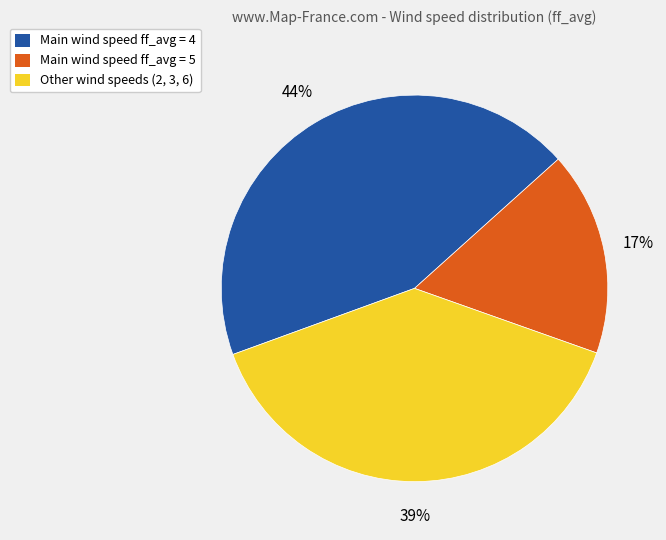

What percentage is the Other wind speeds (2, 3, 6) slice, to the nearest percent?

39%